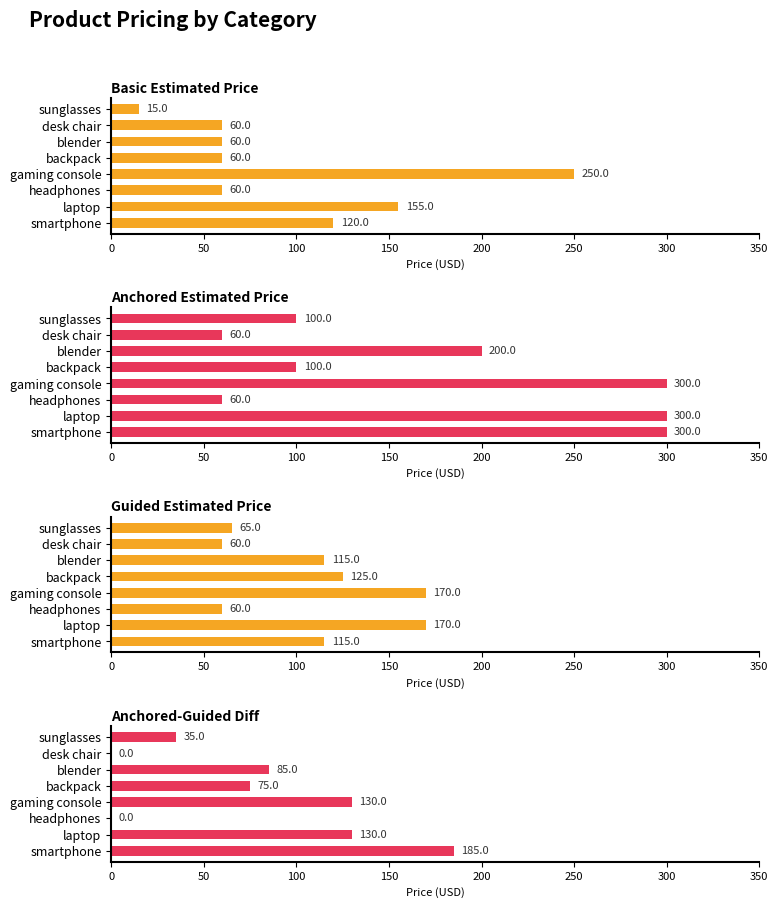

The Basic Estimated Price series shows 407 at gaming console. True or false?

False